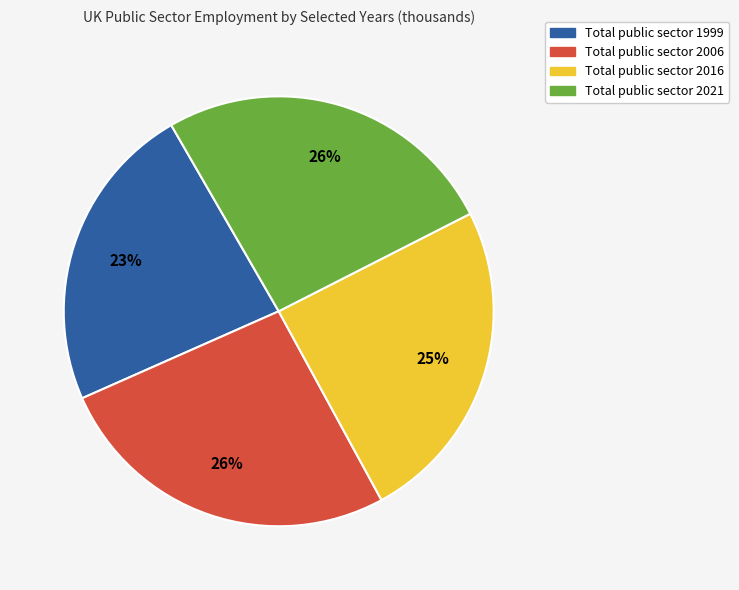

Count the number of slices in the pie.

4